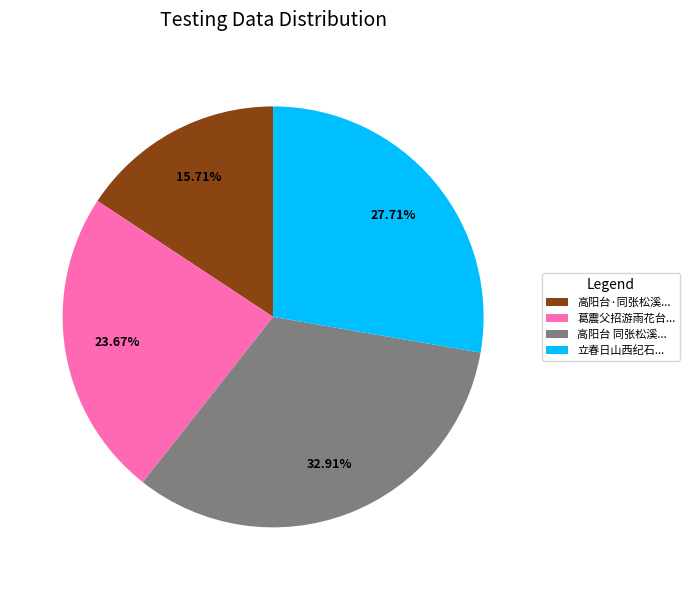

What is the ratio of the value at 立春日山西纪石... to the value at 高阳台 同张松溪...?

0.8